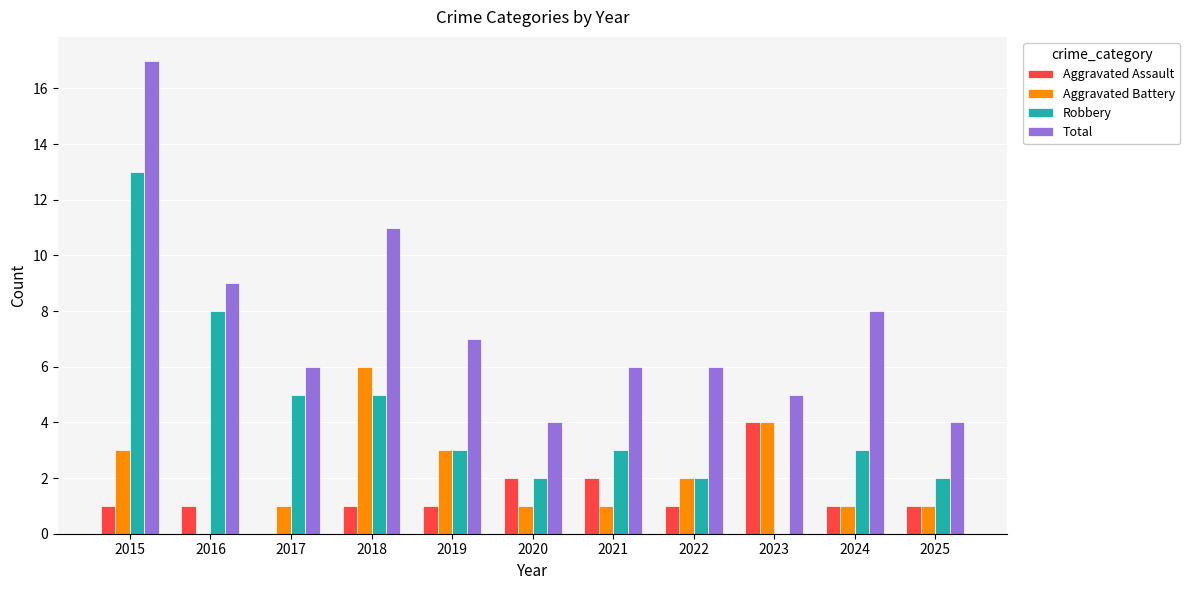

What is the sum of the Aggravated Assault values at 2023 and 2022?

5